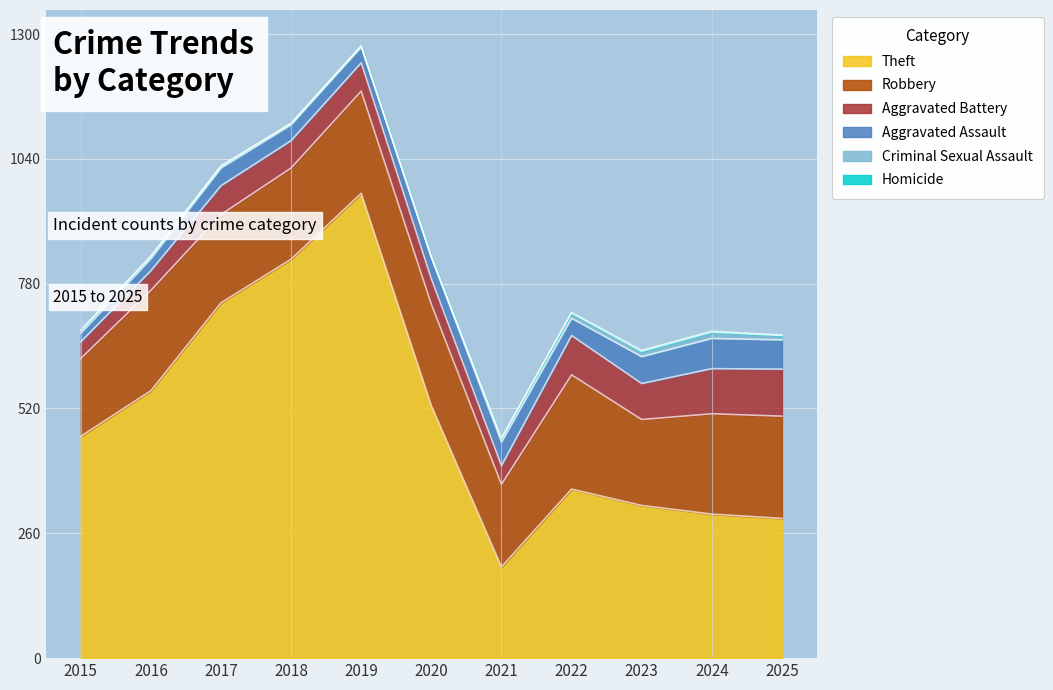

At how many categories does at least one series exceed 623?

3